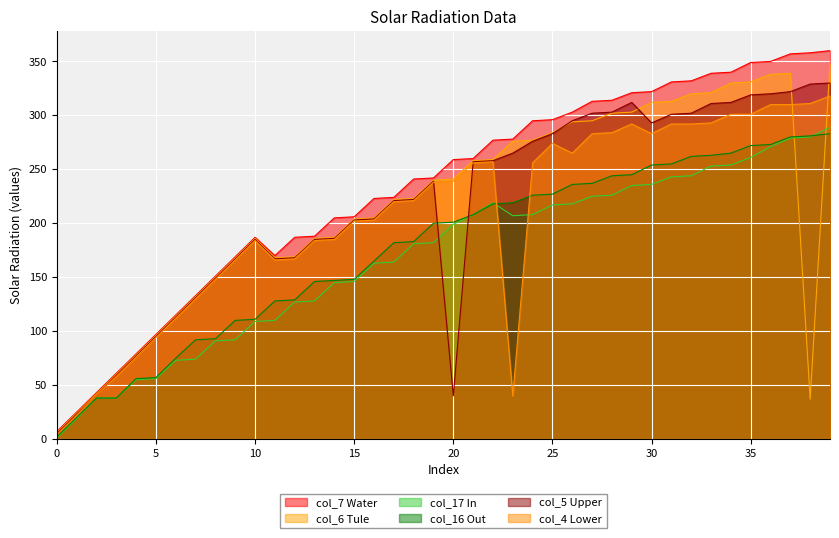

Is the value of col_17 In at 5 greater than the value of col_4 Lower at 10?

No